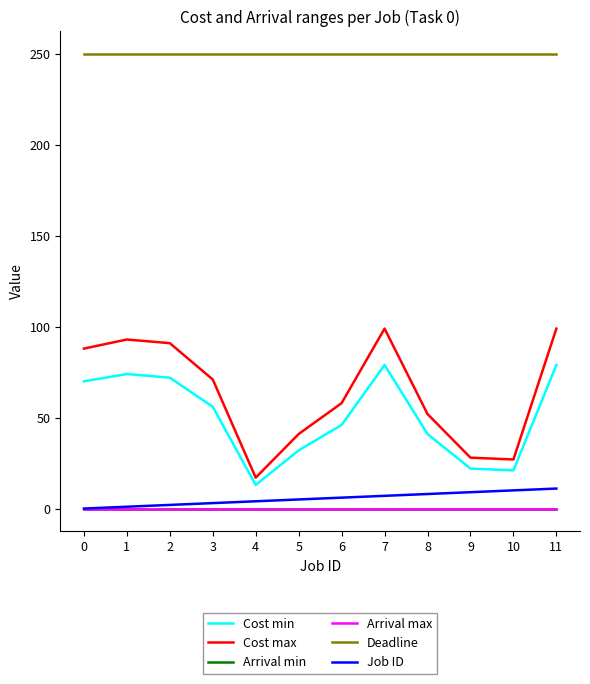

Reading left to right, what are all the values shown in this chart?

Cost min: 0=70	1=74	2=72	3=56	4=13	5=32	6=46	7=79	8=41	9=22	10=21	11=79
Cost max: 0=88	1=93	2=91	3=71	4=17	5=41	6=58	7=99	8=52	9=28	10=27	11=99
Arrival min: 0=0	1=0	2=0	3=0	4=0	5=0	6=0	7=0	8=0	9=0	10=0	11=0
Arrival max: 0=0	1=0	2=0	3=0	4=0	5=0	6=0	7=0	8=0	9=0	10=0	11=0
Deadline: 0=250	1=250	2=250	3=250	4=250	5=250	6=250	7=250	8=250	9=250	10=250	11=250
Job ID: 0=0	1=1	2=2	3=3	4=4	5=5	6=6	7=7	8=8	9=9	10=10	11=11